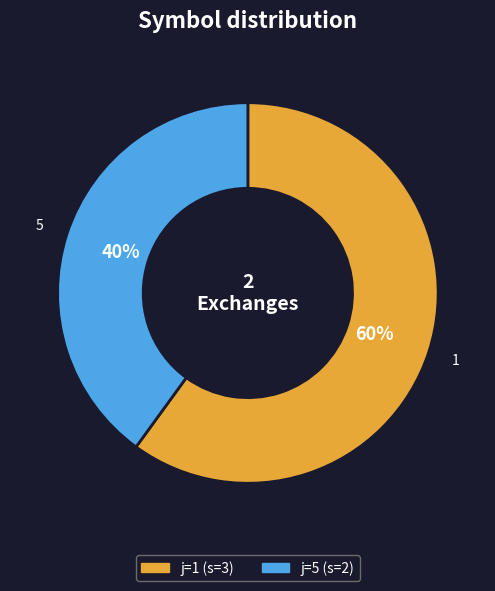

To the nearest percent, what is the average slice percentage?

50%